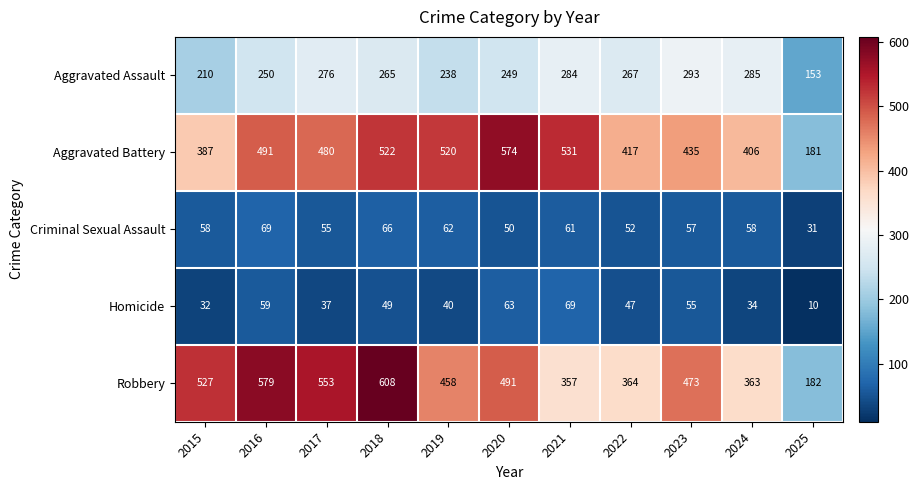

At how many categories does at least one series exceed 492?

7